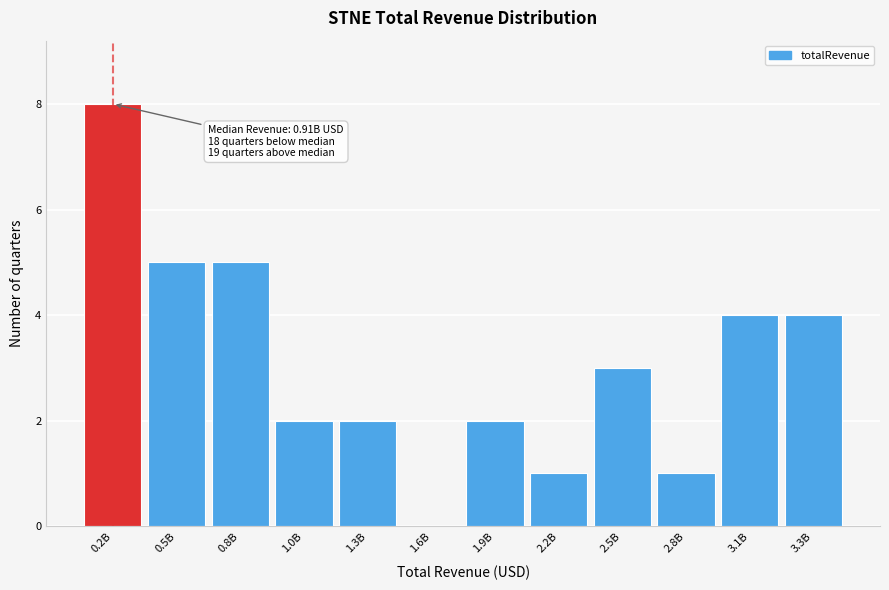

Reading left to right, list all the values displayed in this chart.

0.2B=8	0.5B=5	0.8B=5	1.0B=2	1.3B=2	1.6B=0	1.9B=2	2.2B=1	2.5B=3	2.8B=1	3.1B=4	3.3B=4